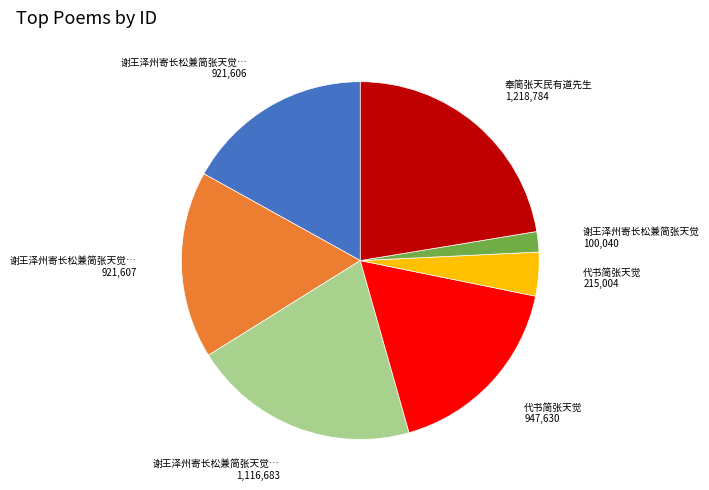

Is there a majority slice in this chart?

No